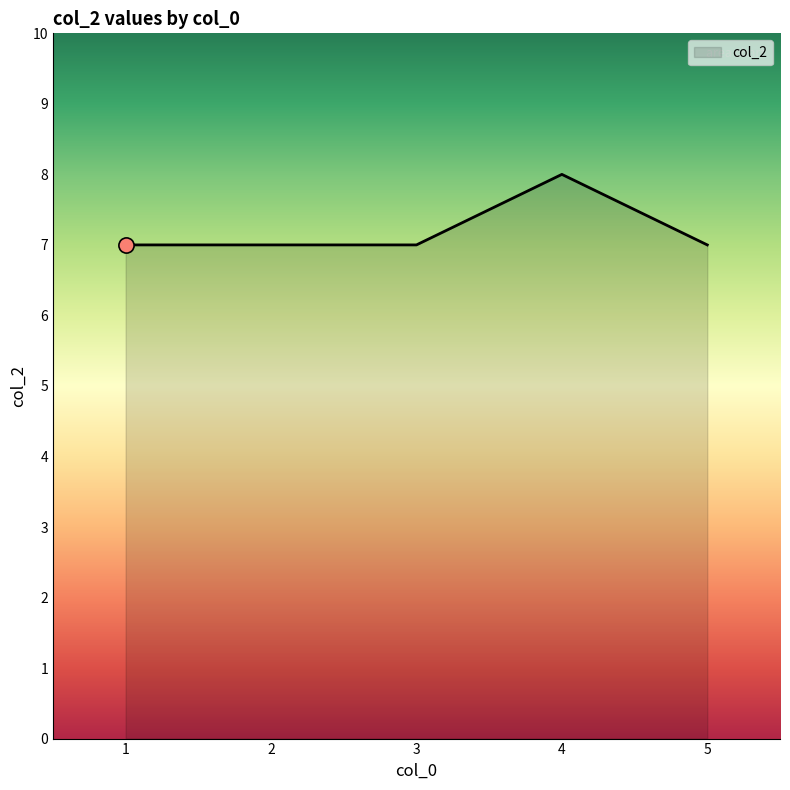

What is the ratio of the value at 5 to the value at 4?

0.9